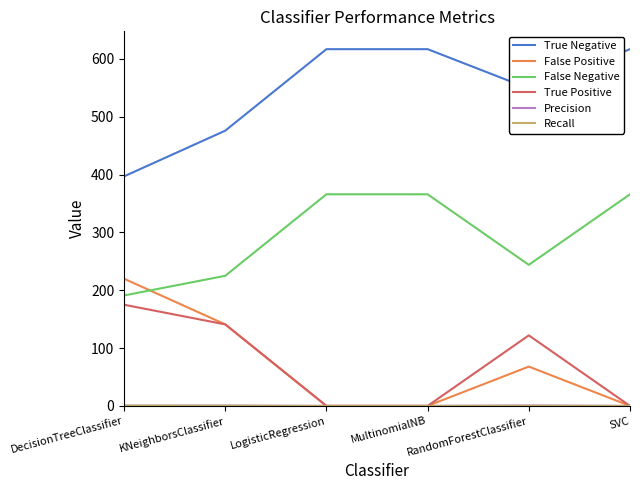

At which label does True Positive reach its peak?

DecisionTreeClassifier